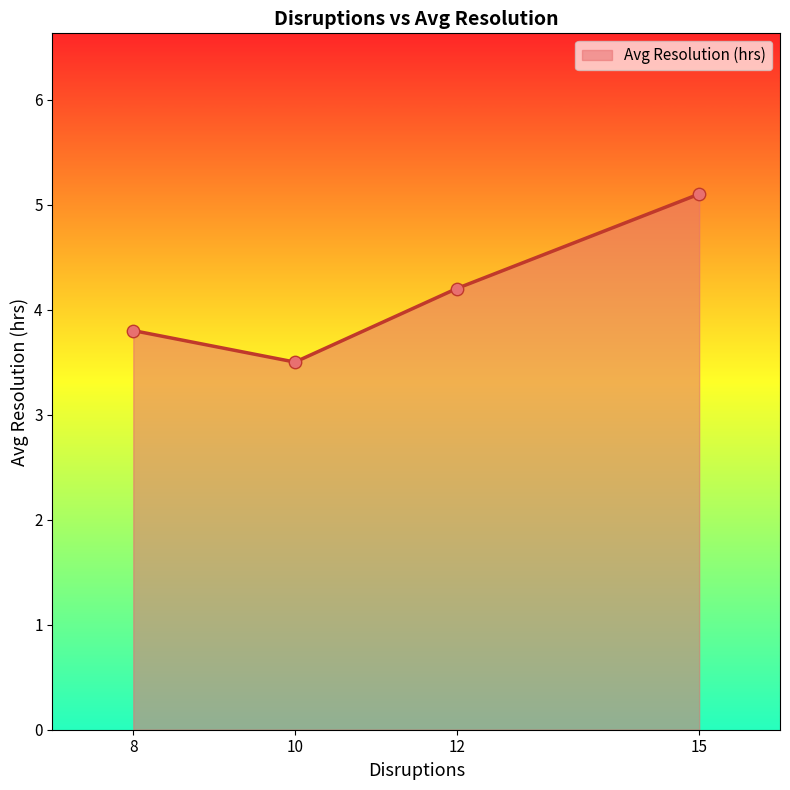

Which has a higher value, 10 or 12?

12